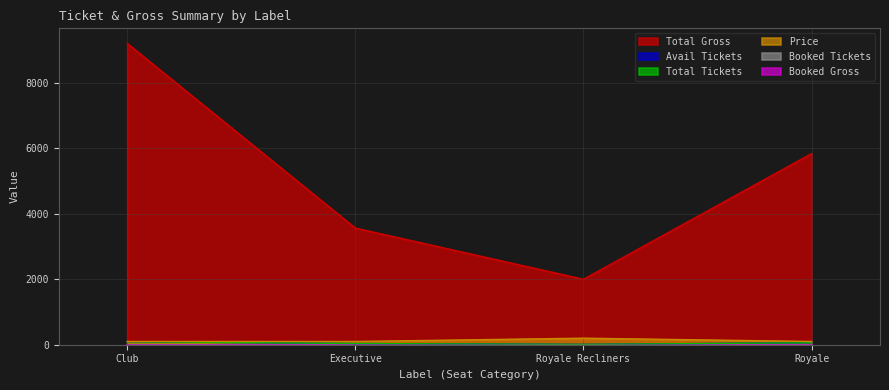

What is the label of the 4th point from the right?

Club